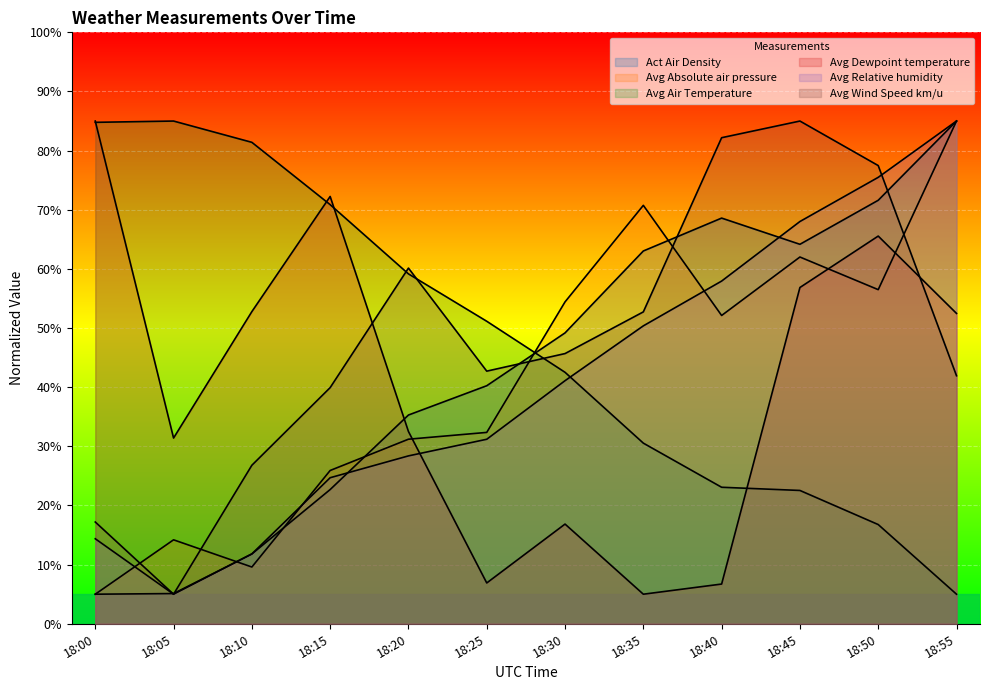

Where is the first local maximum for Avg Air Temperature?

18:05